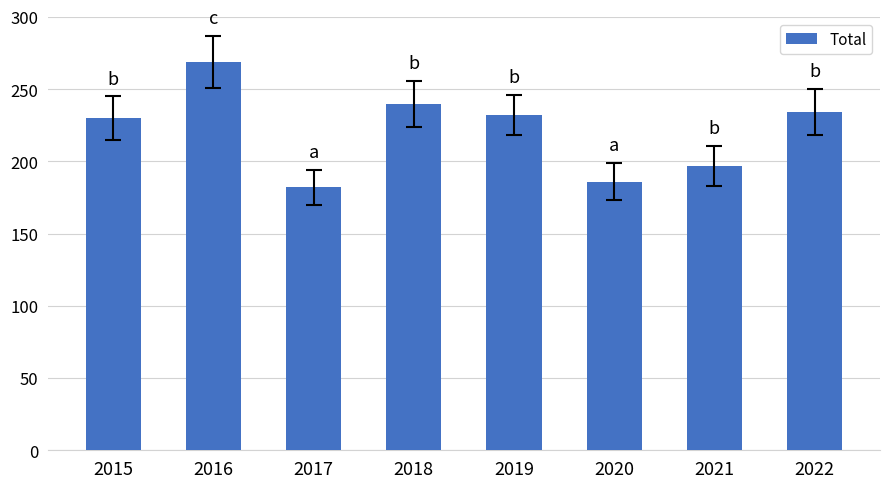

Reading left to right, extract all data points from this chart.

2015=230	2016=269	2017=182	2018=240	2019=232	2020=186	2021=197	2022=234